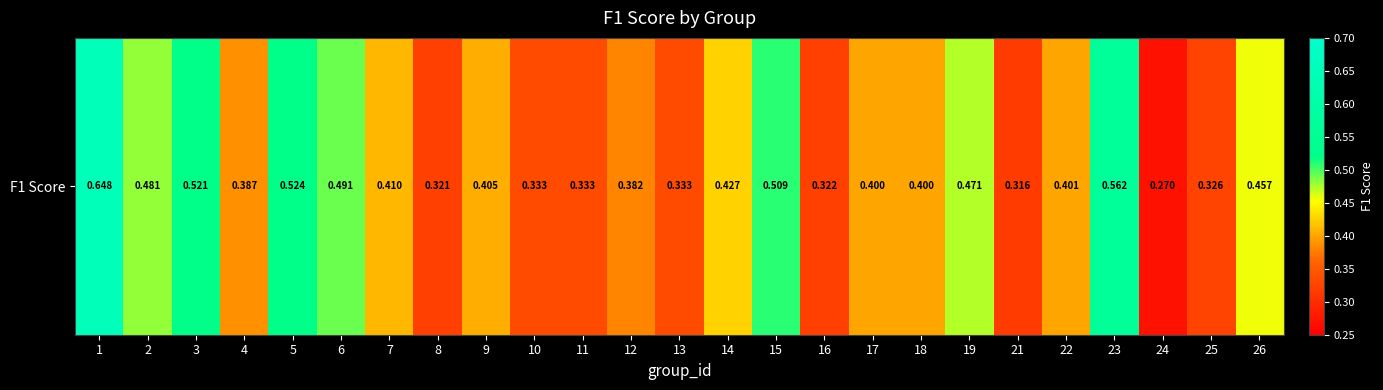

List the labels in order of value, largest first.

1, 23, 5, 3, 15, 6, 2, 19, 26, 14, 7, 9, 22, 17, 18, 4, 12, 10, 11, 13, 25, 16, 8, 21, 24